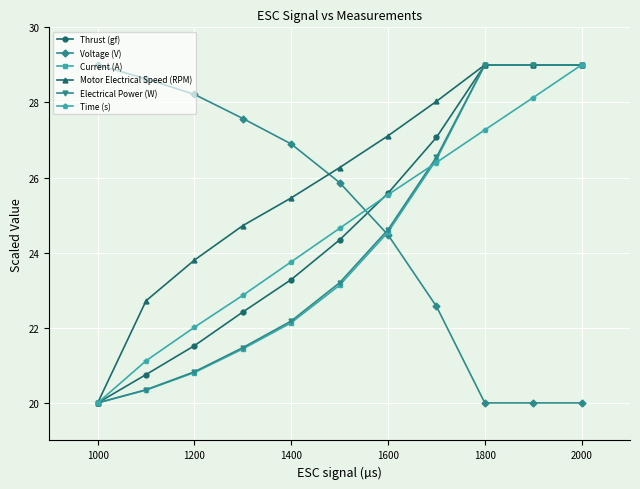

What is the difference between the maximum and minimum values in the Thrust (gf) series?

9.0